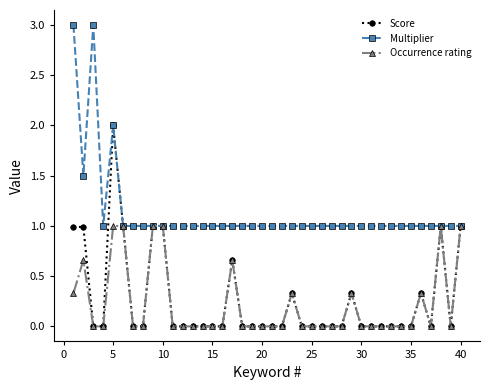

What is the sum of all Multiplier values?

45.5